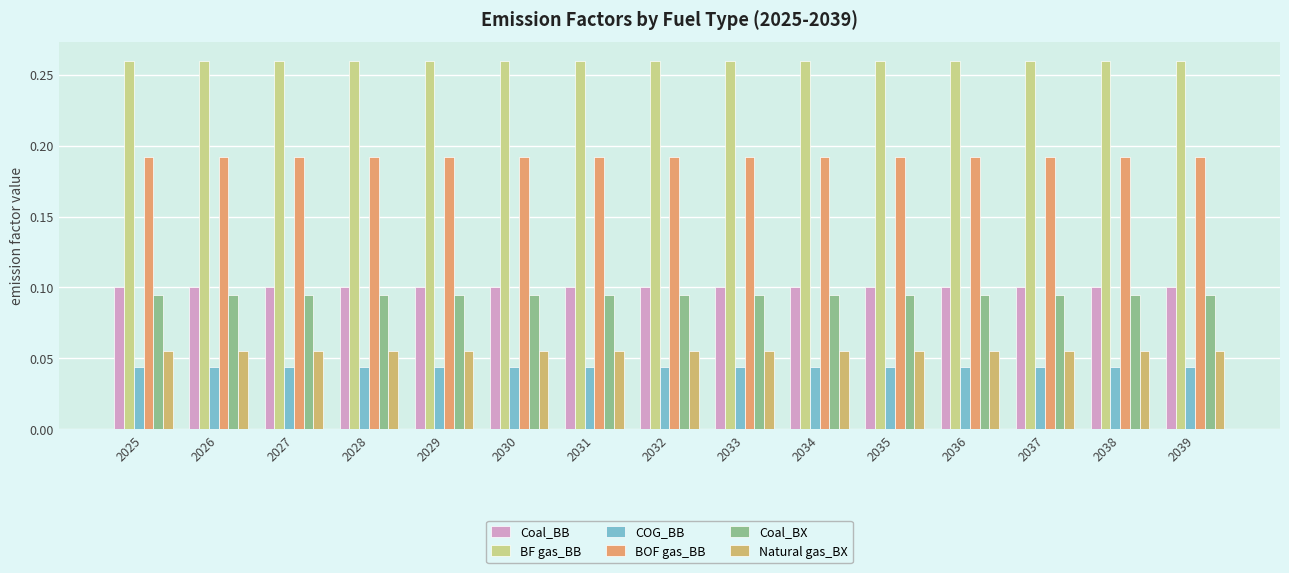

Does the chart contain any negative values?

No